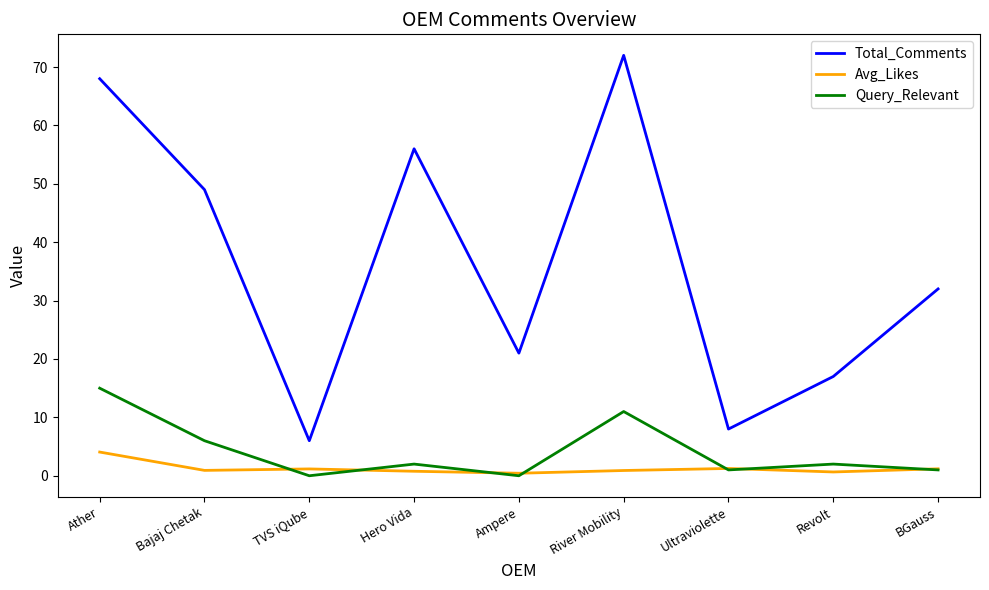

What is the average value of the Avg_Likes series?

1.3